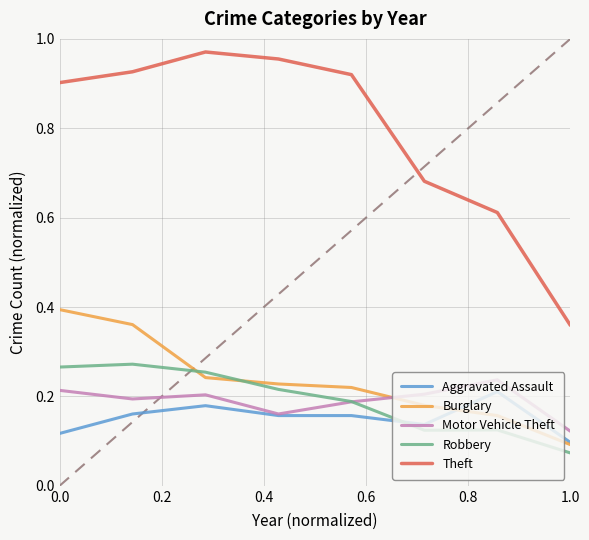

Which series has the widest spread of values?

Theft